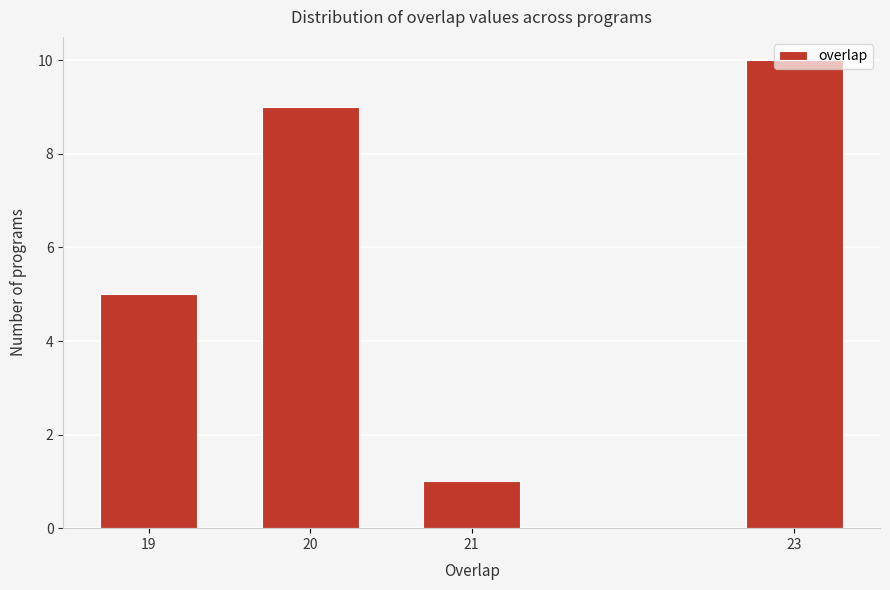

List the labels in order of value, smallest first.

21, 19, 20, 23